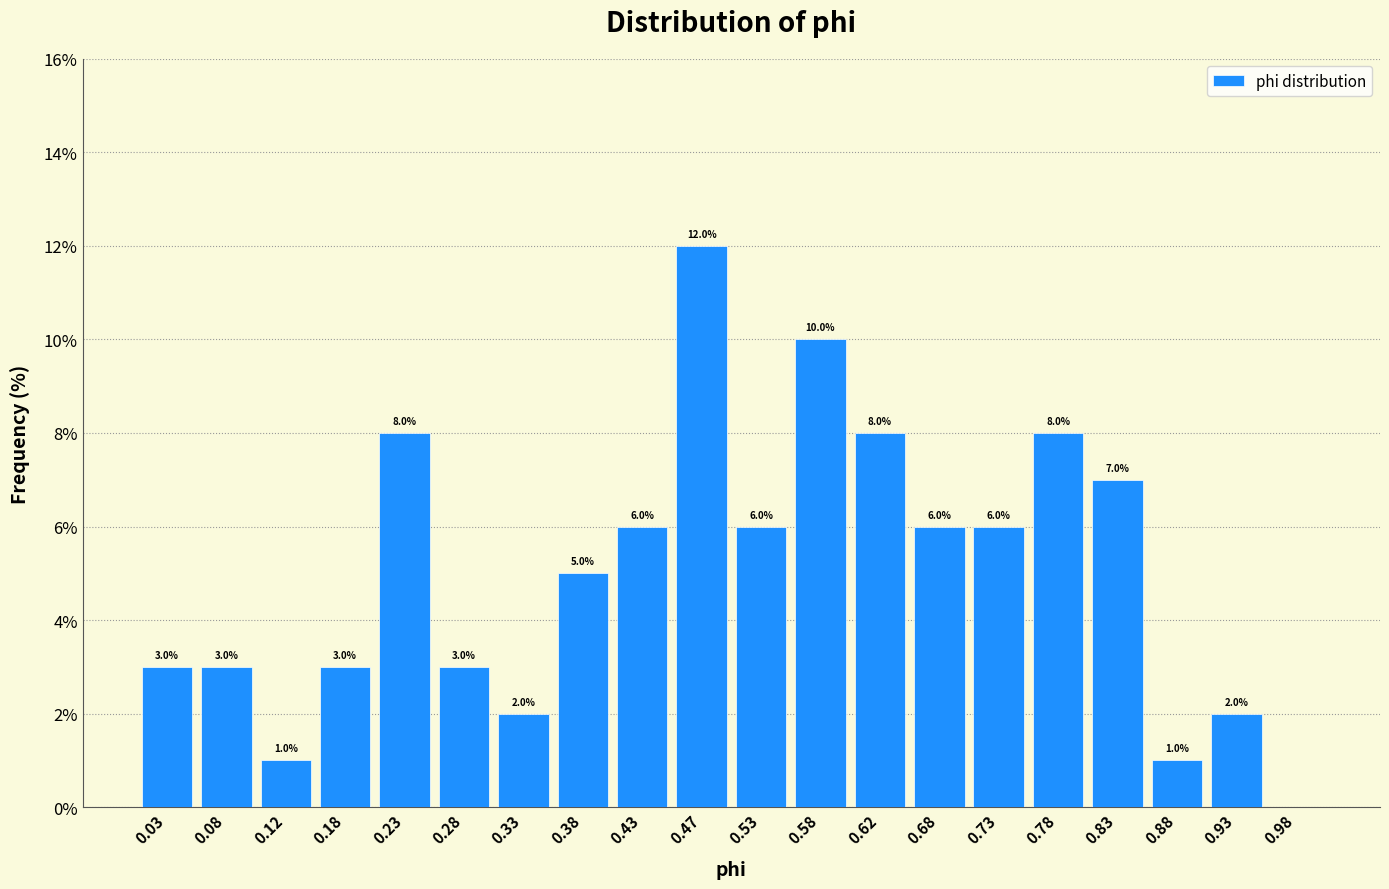

Over which range of the x-axis is the bar tallest?

0.45 to 0.50